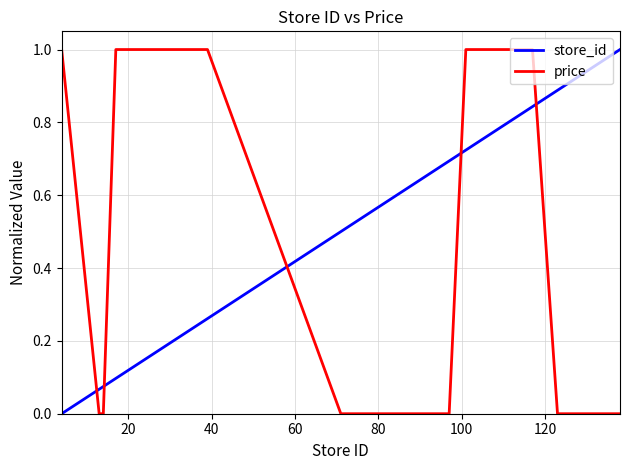

True or false: store_id and price cross at least once.

True